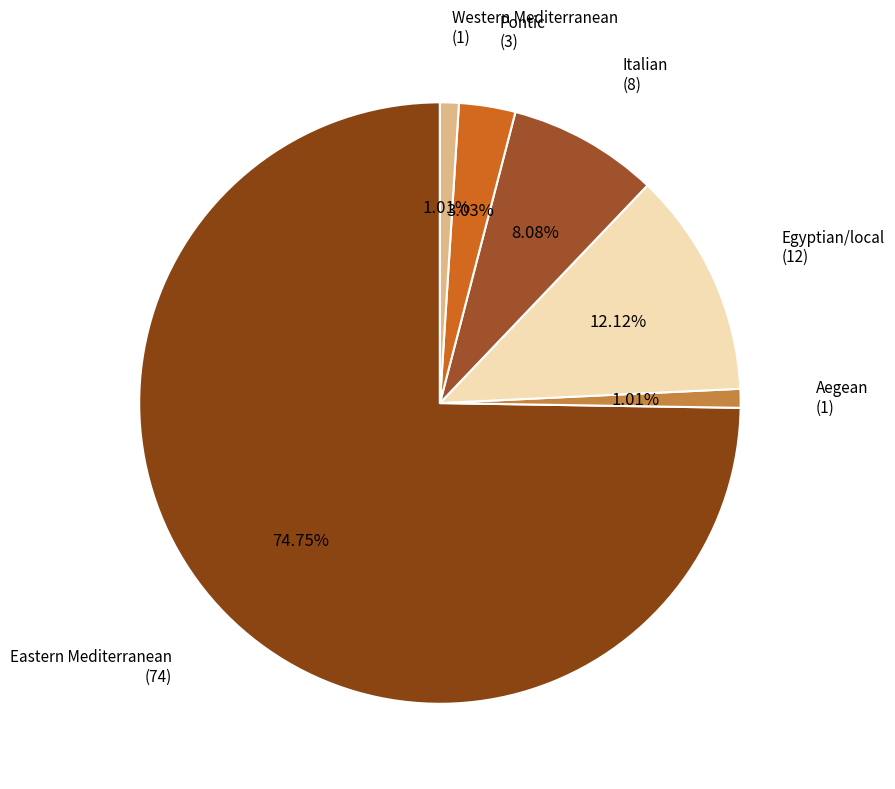

Which category accounts for the majority?

Eastern Mediterranean